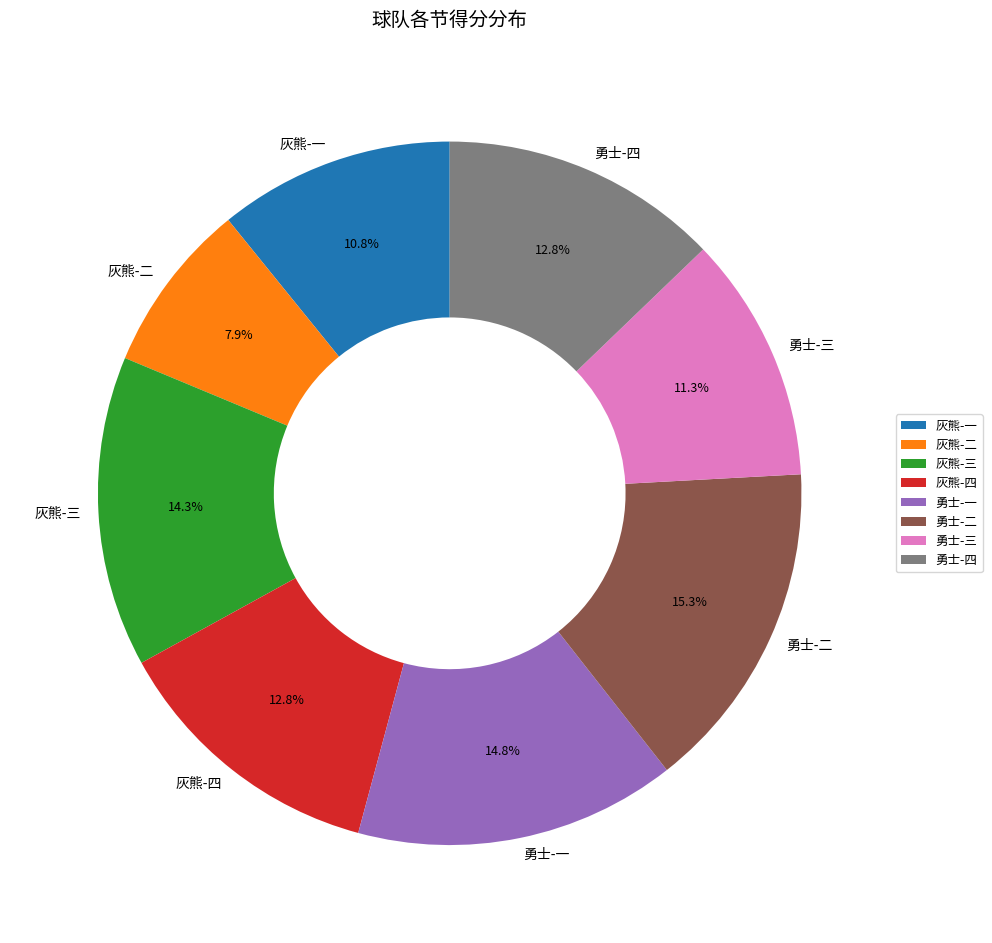

What is the ratio of the value at 勇士-四 to the value at 灰熊-一?

1.2